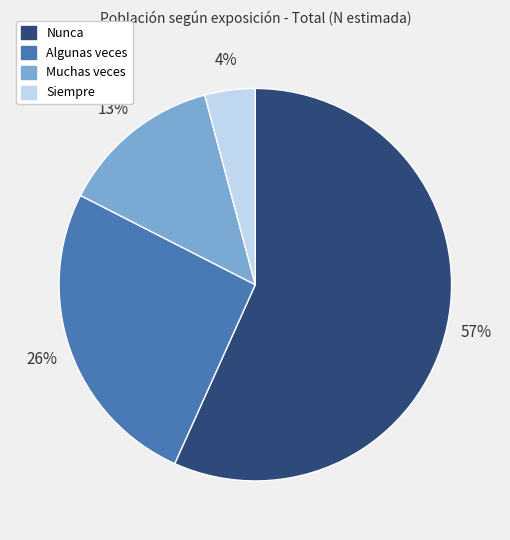

To the nearest percent, what is the average slice percentage?

25%